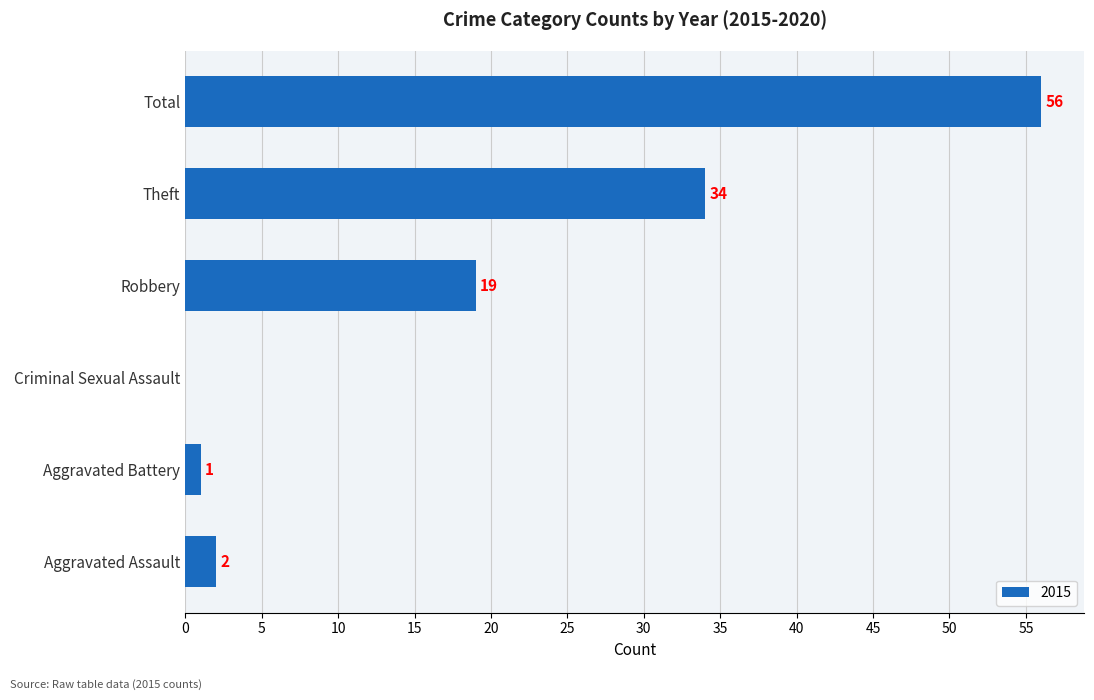

What is the sum of all values?

112